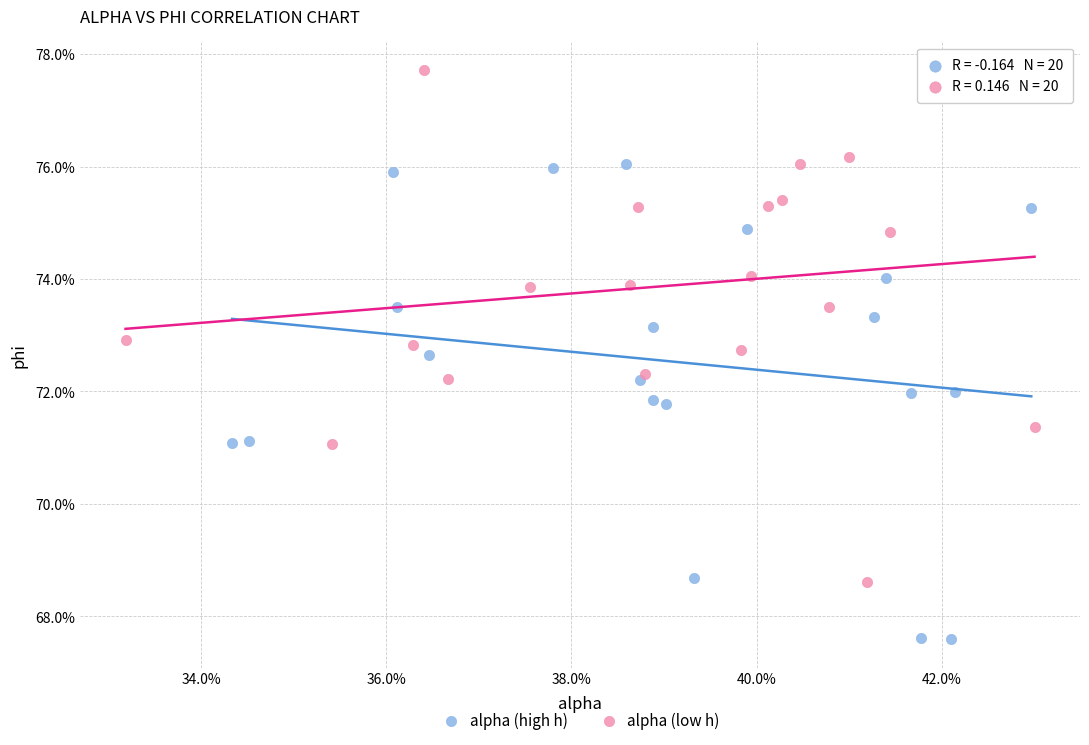

Which series reaches the minimum Y coordinate?

alpha (high h)